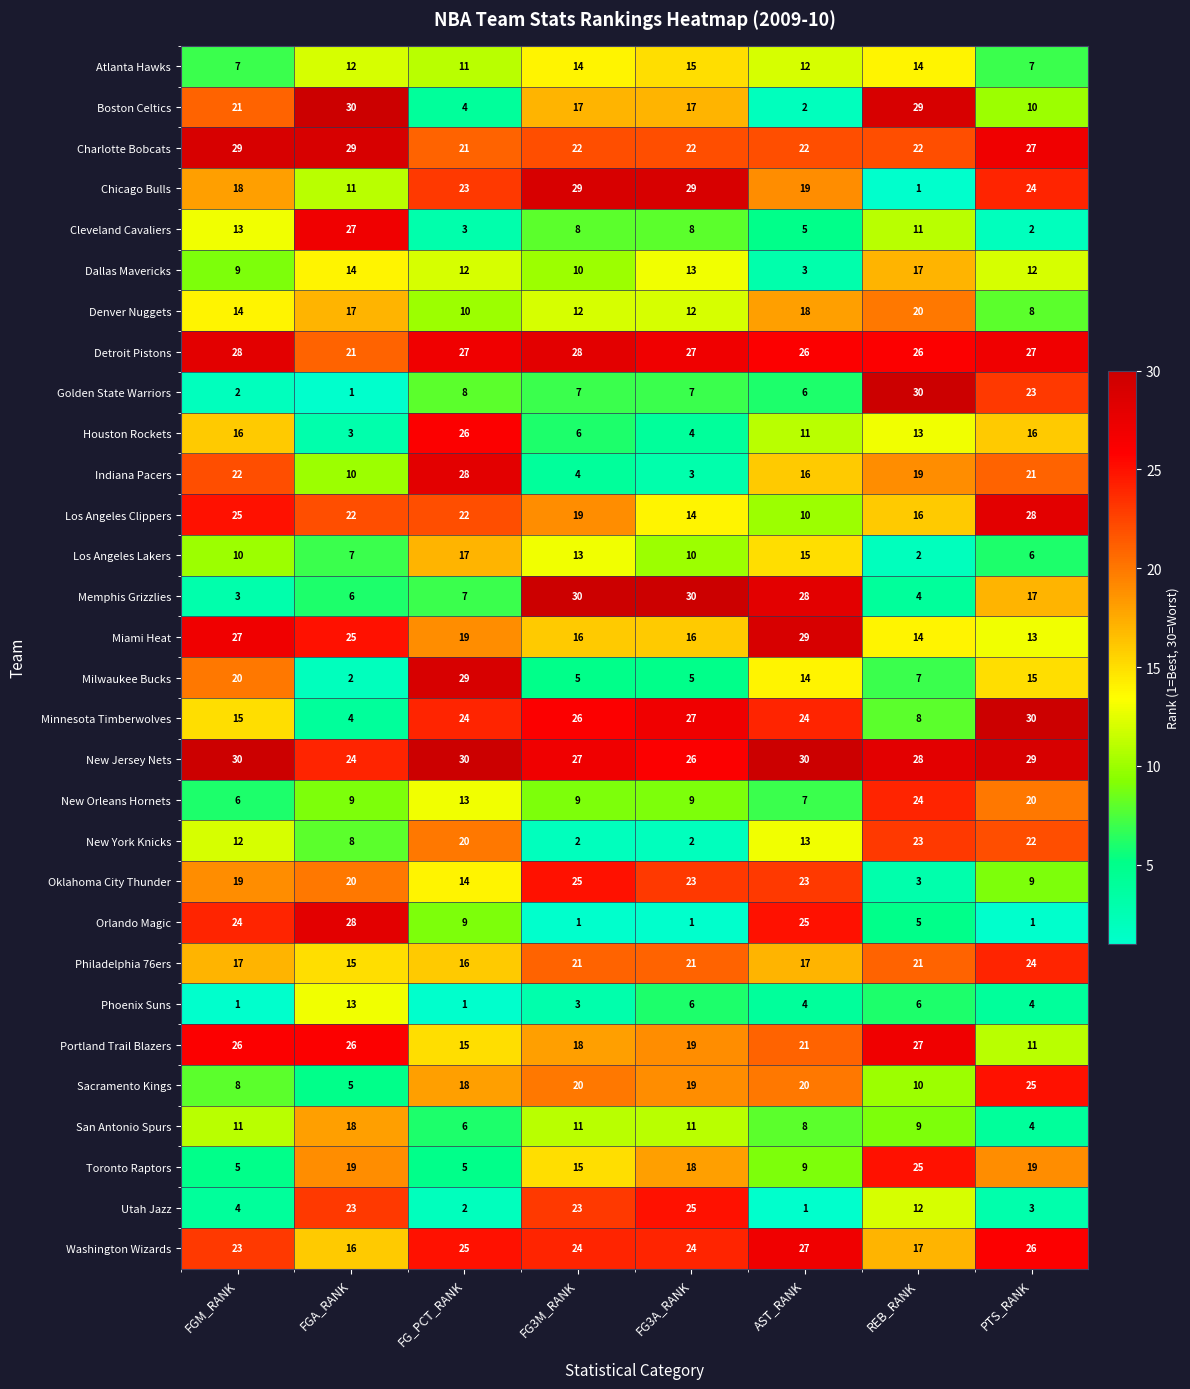

What is the difference between the New York Knicks values at FG3M_RANK and FGA_RANK?

6